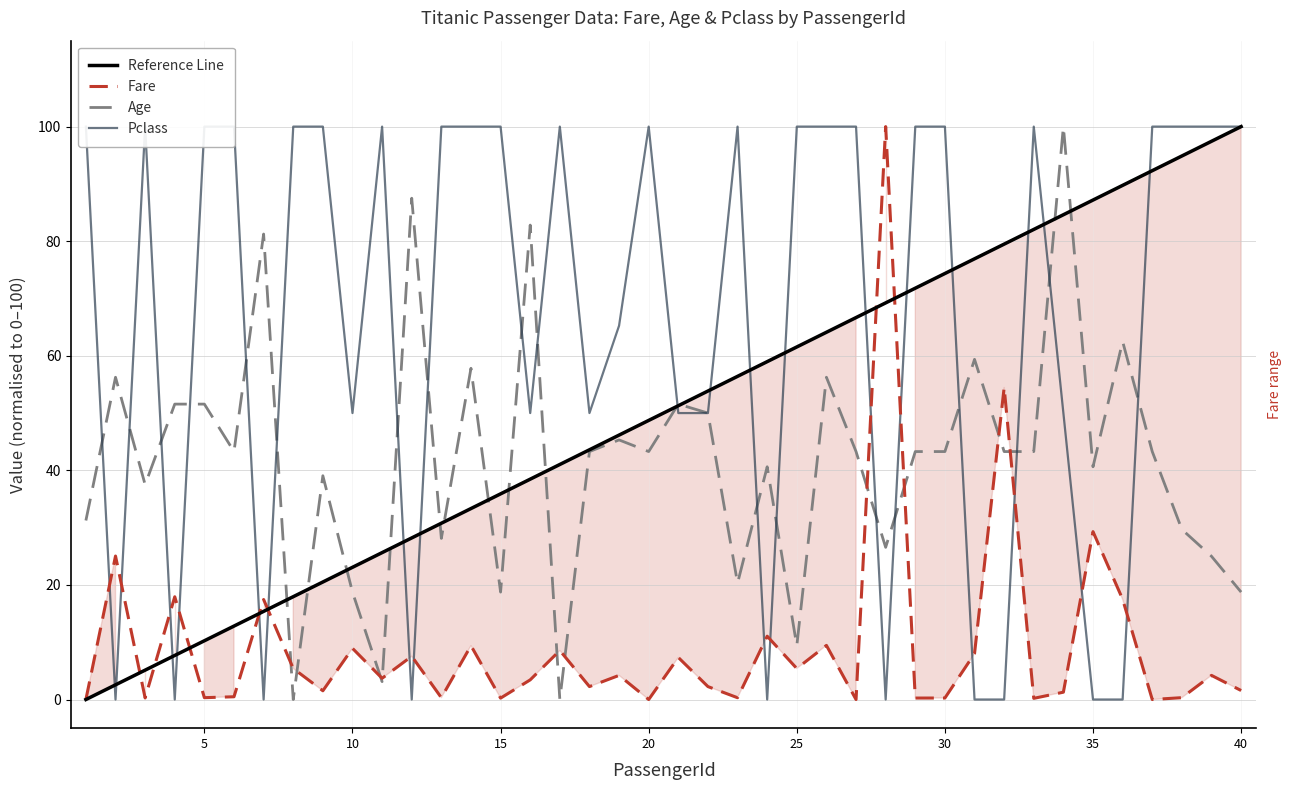

The Reference Line series shows 61.5 at 25. True or false?

True